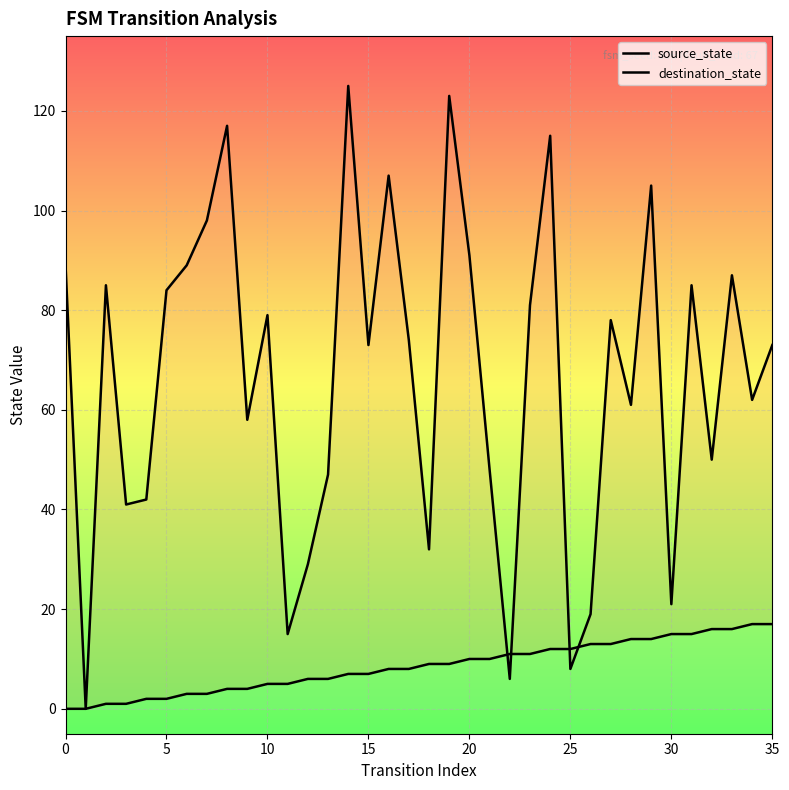

Which series changed the most between 17 and 25?

destination_state